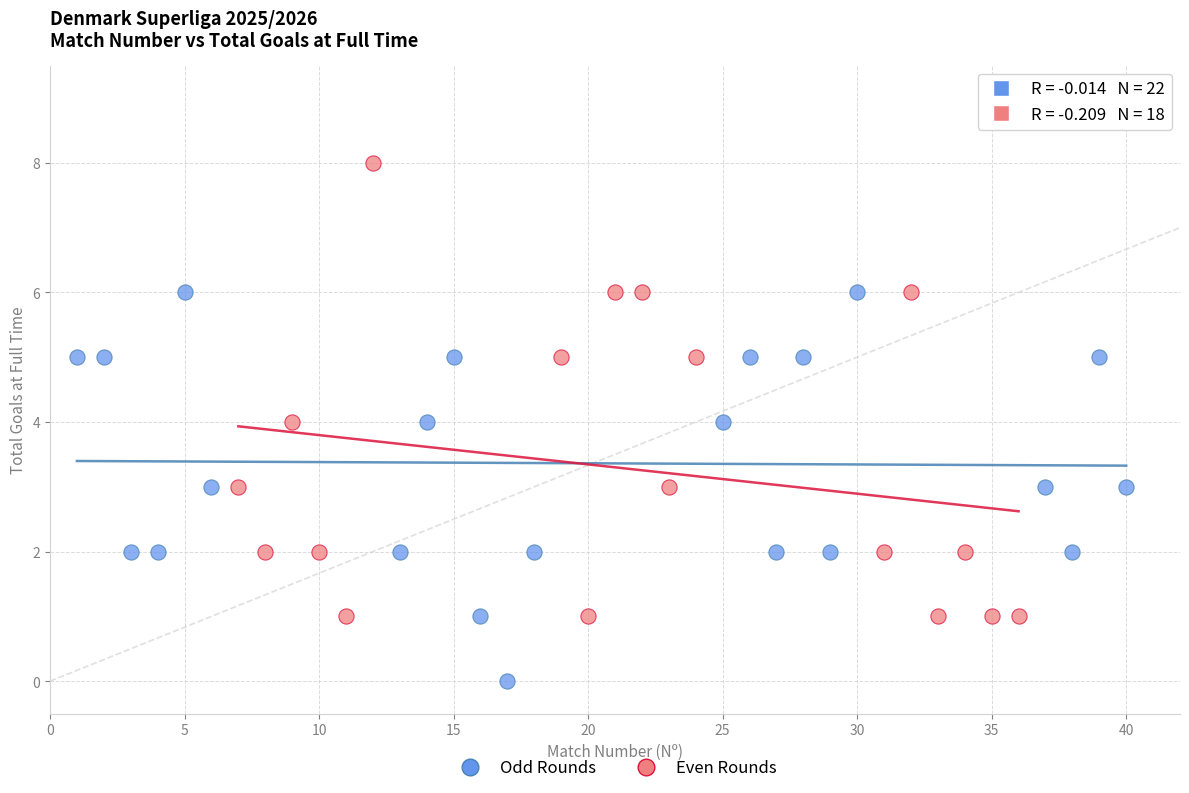

Which series has the largest Y range (max minus min)?

Even Rounds